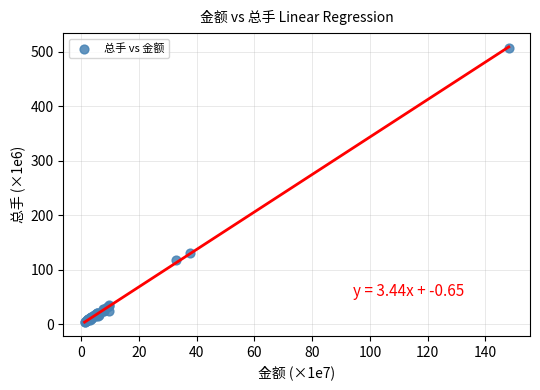

What Y value in the scatter plot is closest to 255?

131.1